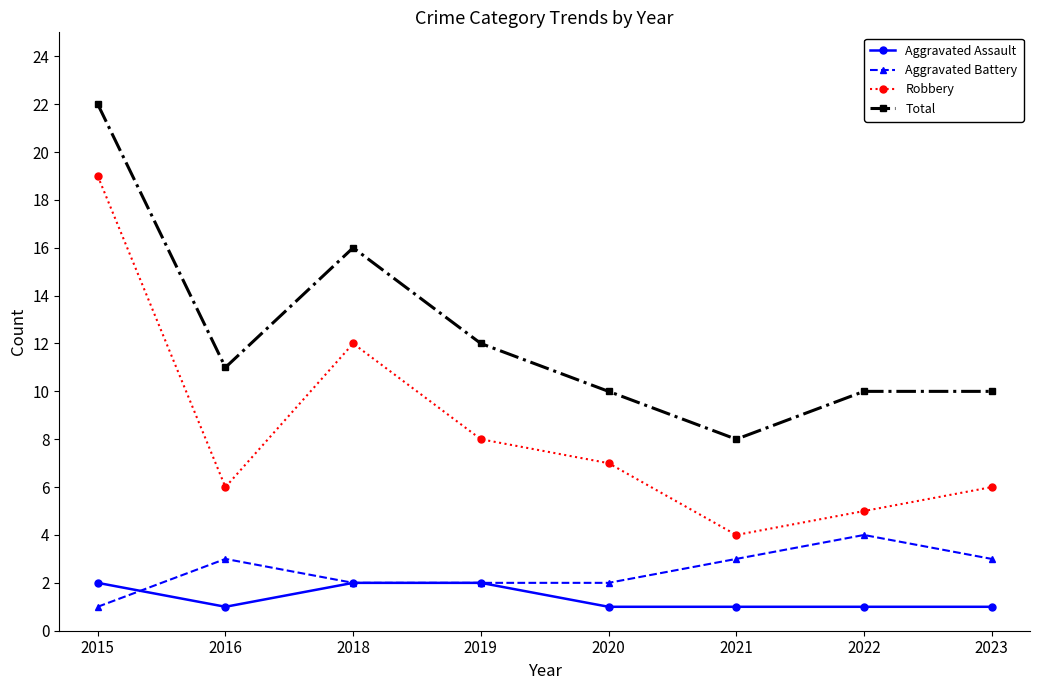

What is the sum of the Aggravated Battery values at 2022 and 2023?

7